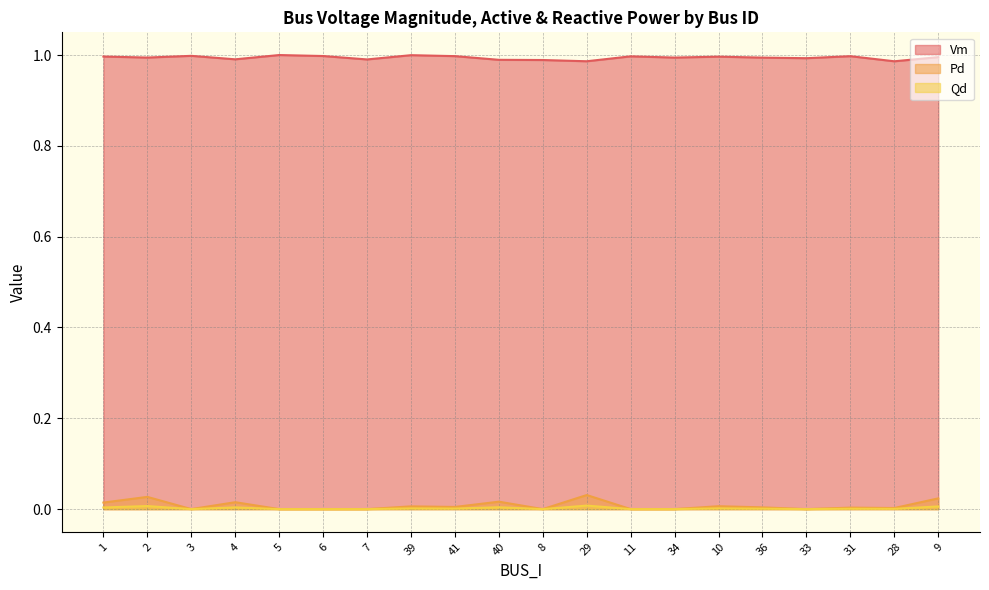

True or false: Pd and Qd cross at least once.

False